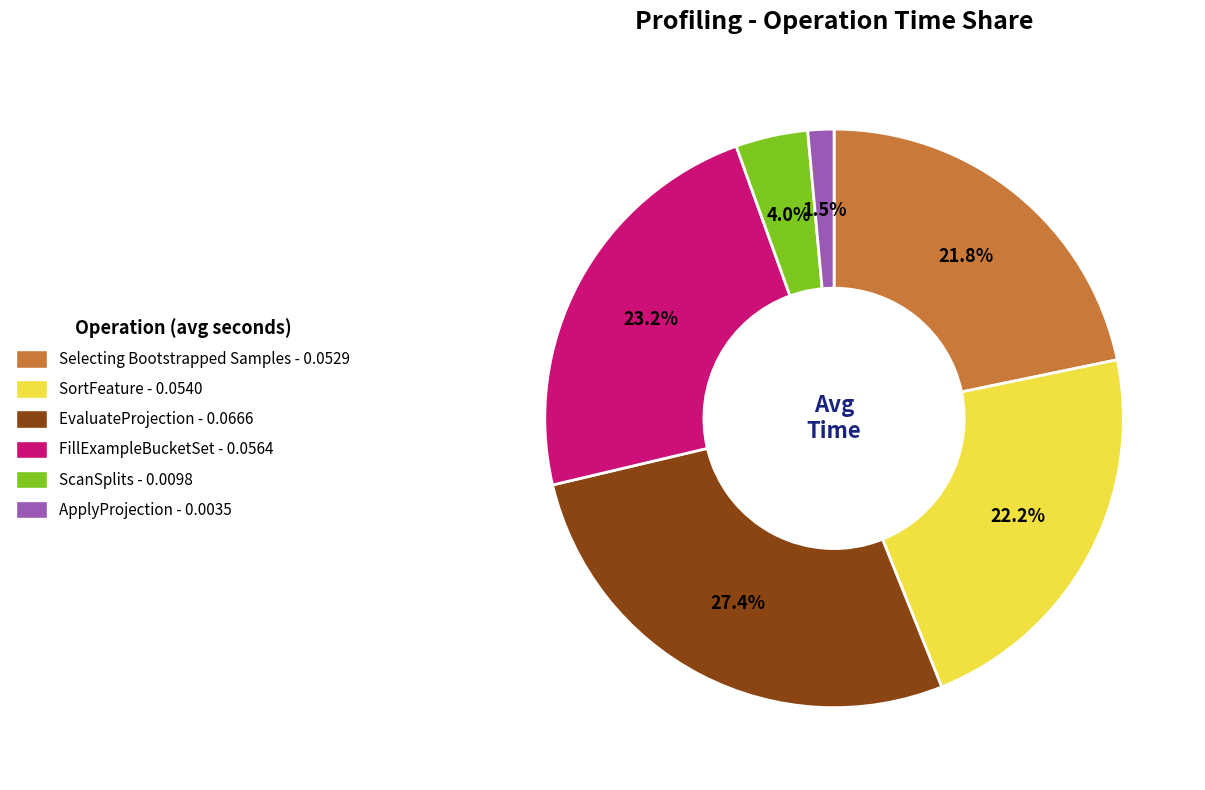

Does any single category account for the majority?

No